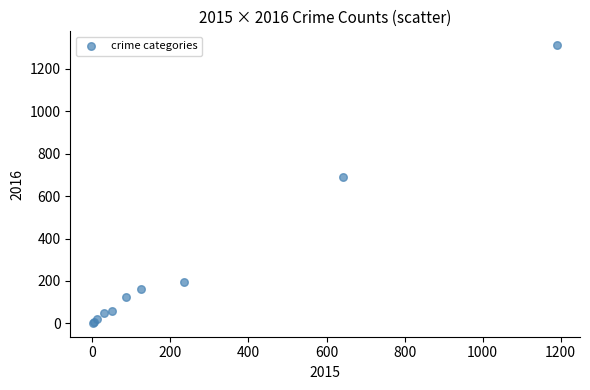

What Y value in the scatter plot is closest to 656?

689